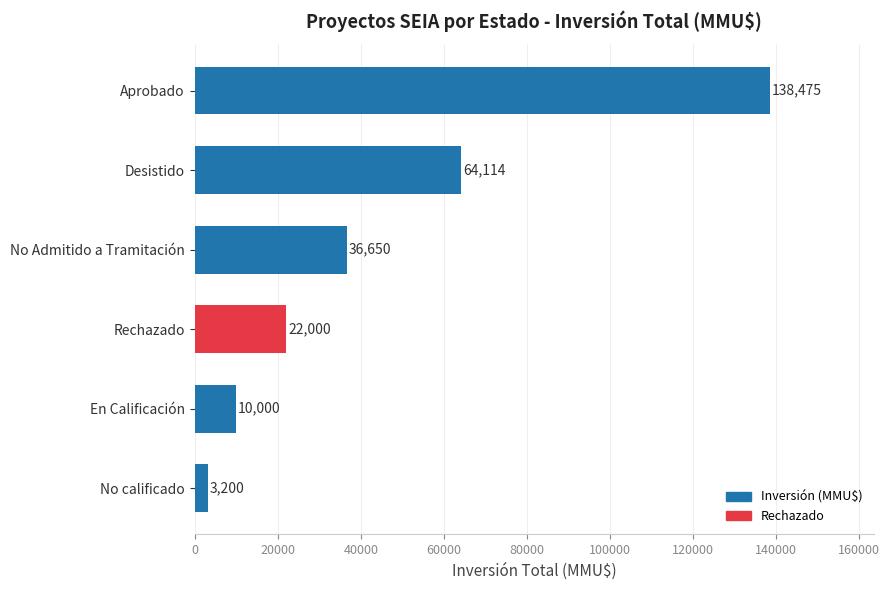

What is the approximate value at Desistido?

64114